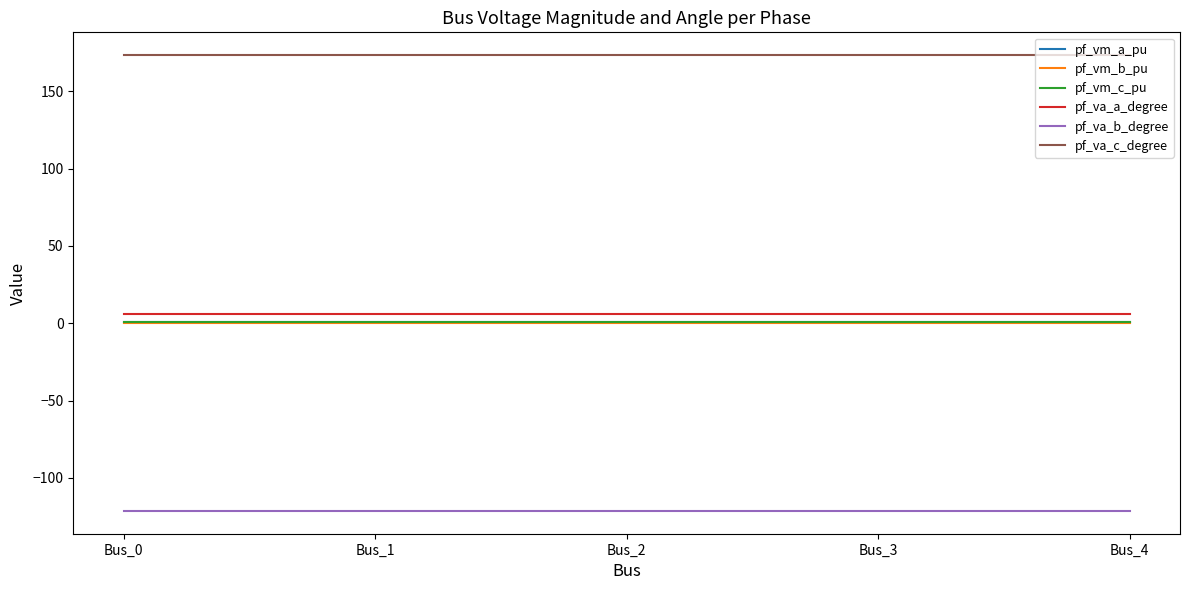

True or false: pf_vm_b_pu and pf_va_a_degree intersect in this chart.

False